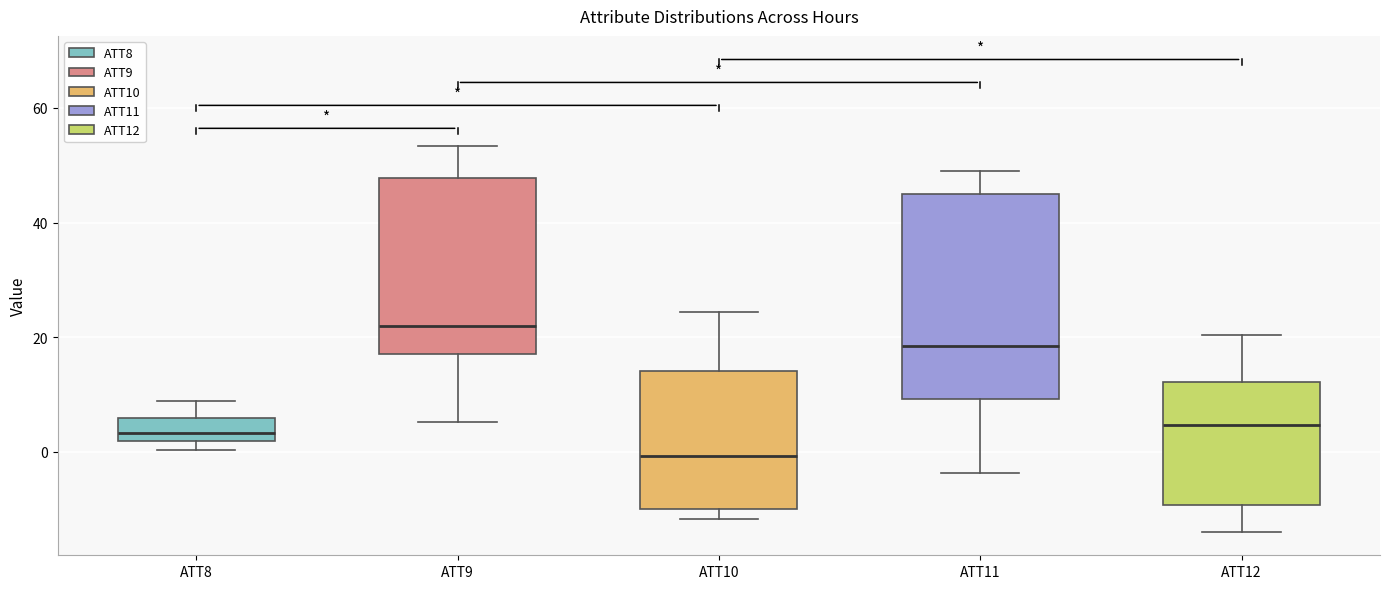

Which box's median line is the highest?

ATT9